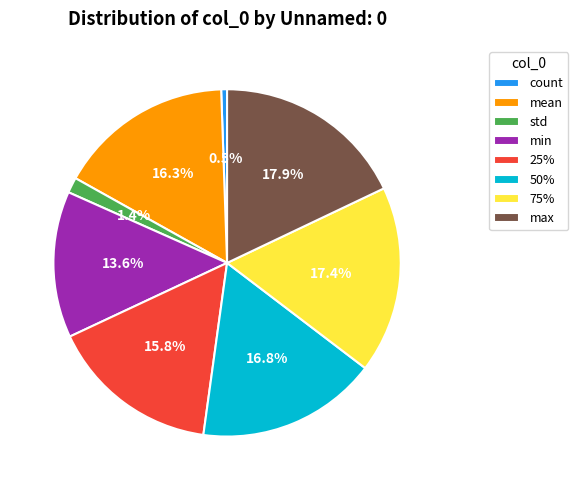

What percentage is NOT represented by min?

86.4%